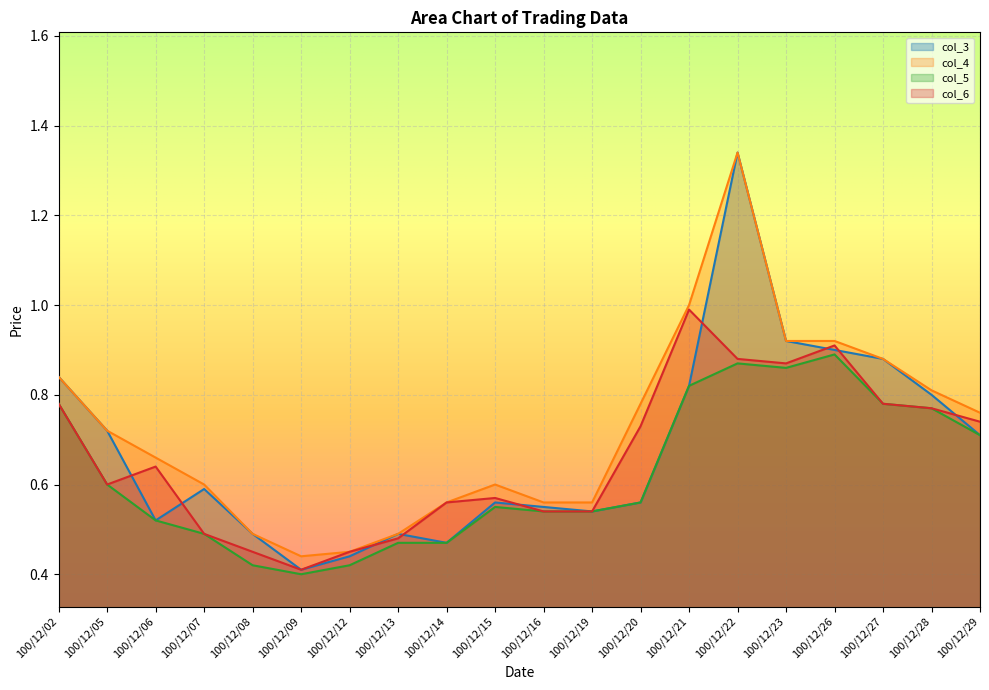

What is the average value?

0.7